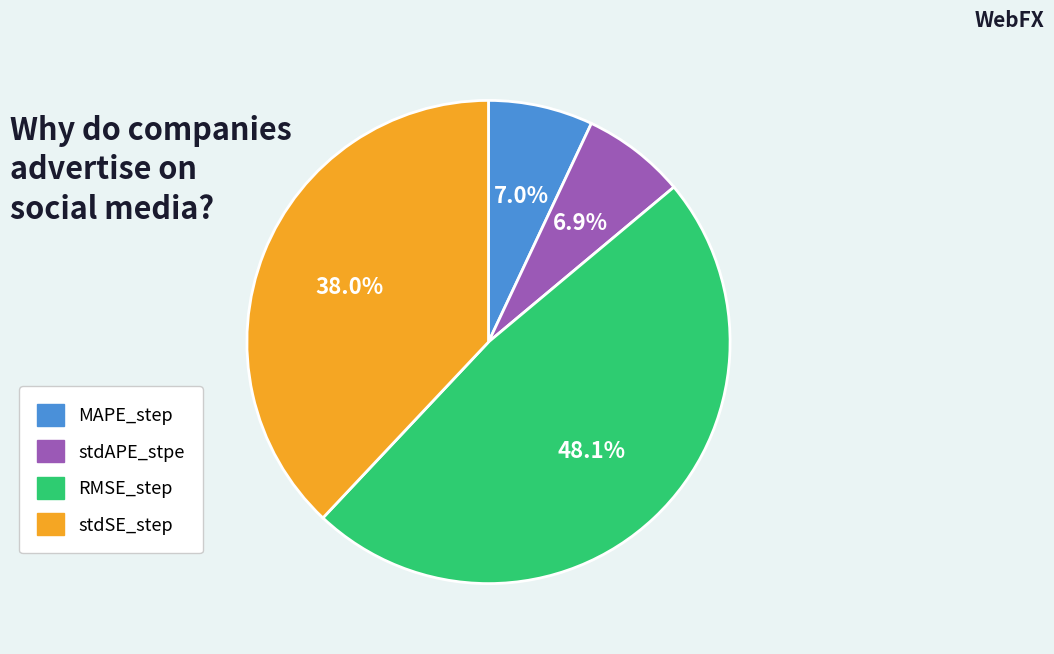

What is the largest slice in the pie chart?

RMSE_step